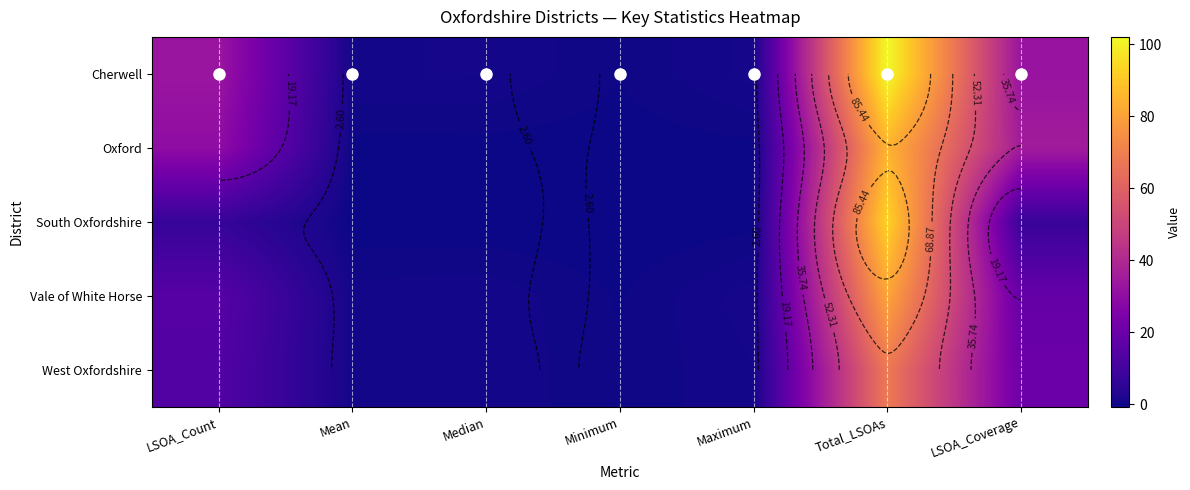

Which series has the widest spread of values?

Cherwell